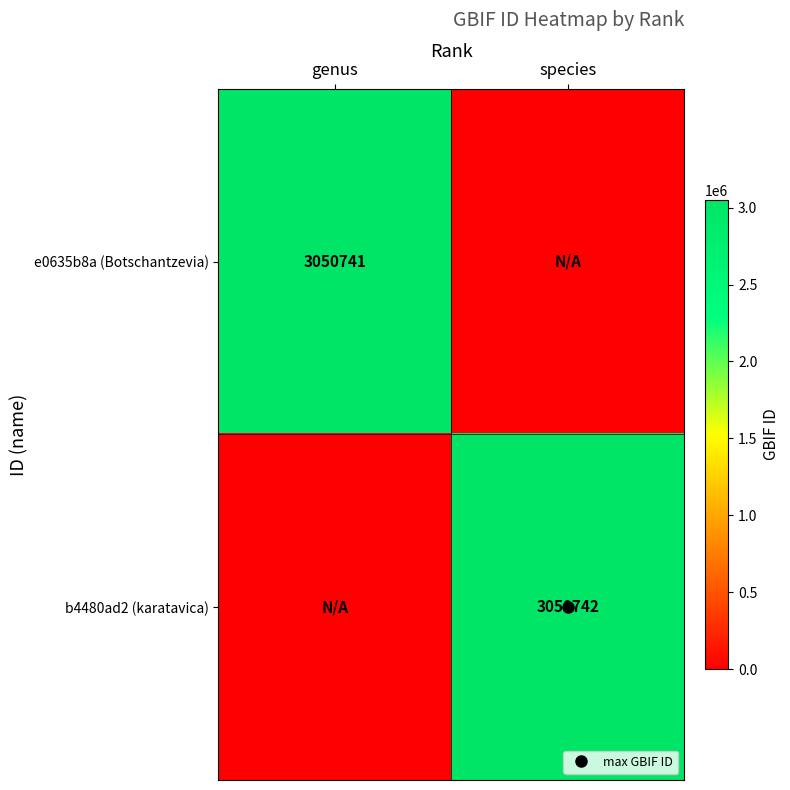

What is the sum of all b4480ad2 (karatavica) values?

3050742